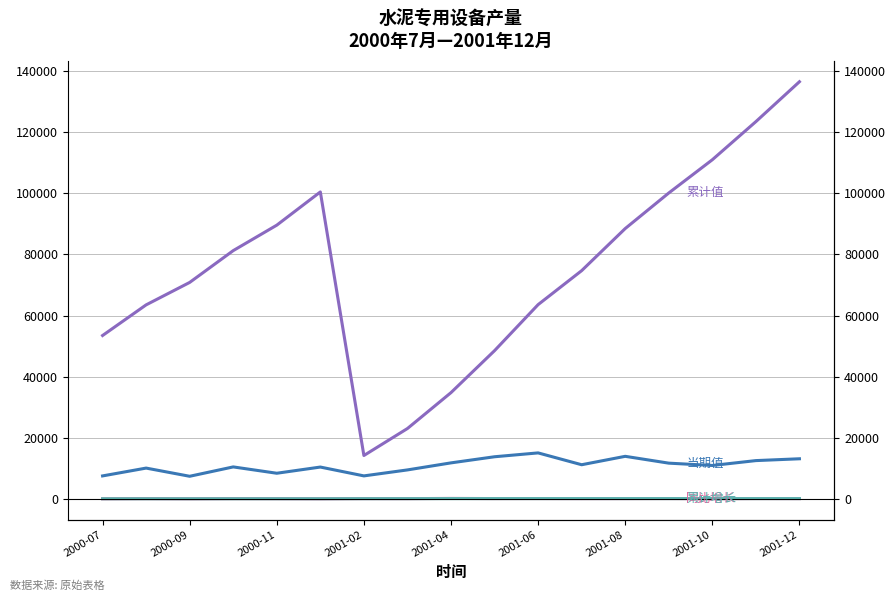

What is the smallest value displayed?

-19.0